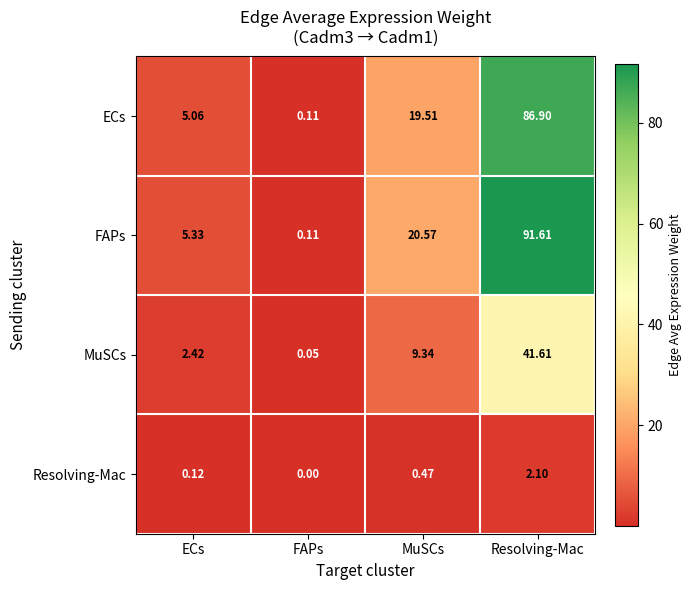

Count the number of categories in the chart.

4